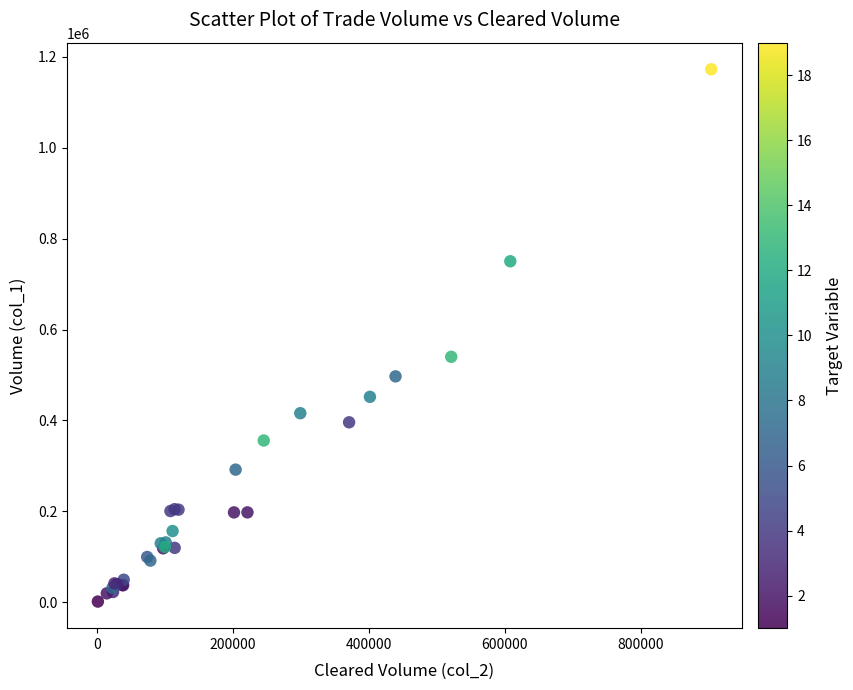

What Y value in the scatter plot is closest to 587000?

540000